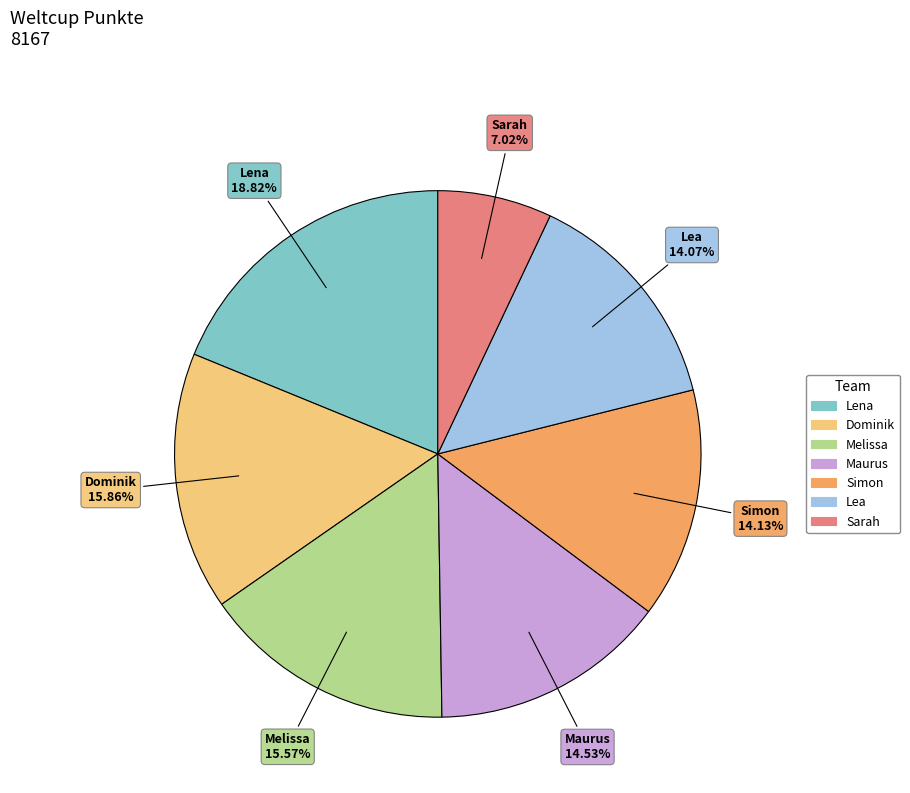

To the nearest percent, what percentage of the pie is Sarah?

7%